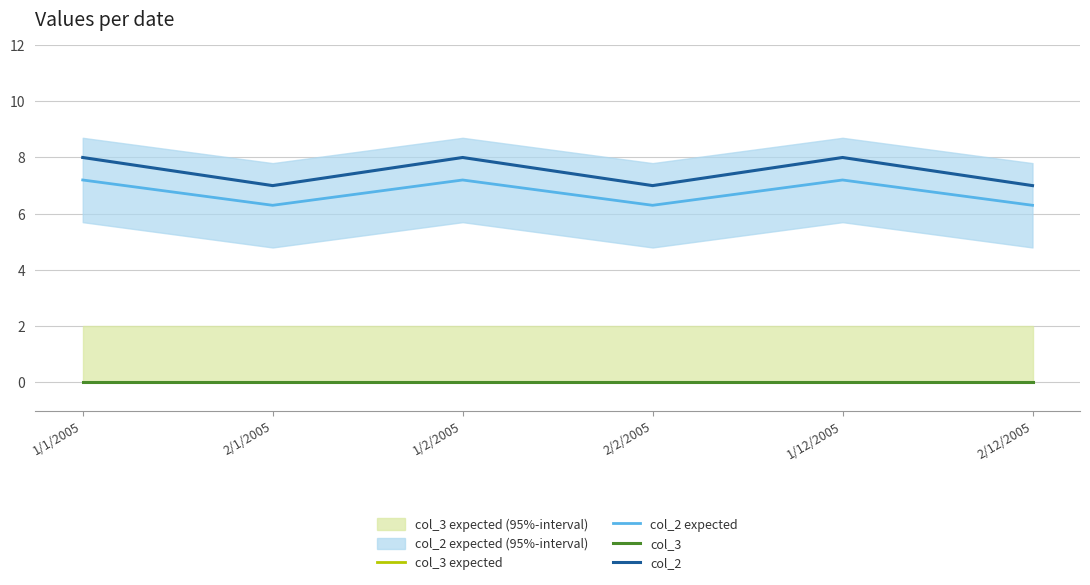

What are all the series names shown in the legend?

col_3 expected, col_2 expected, col_3, col_2